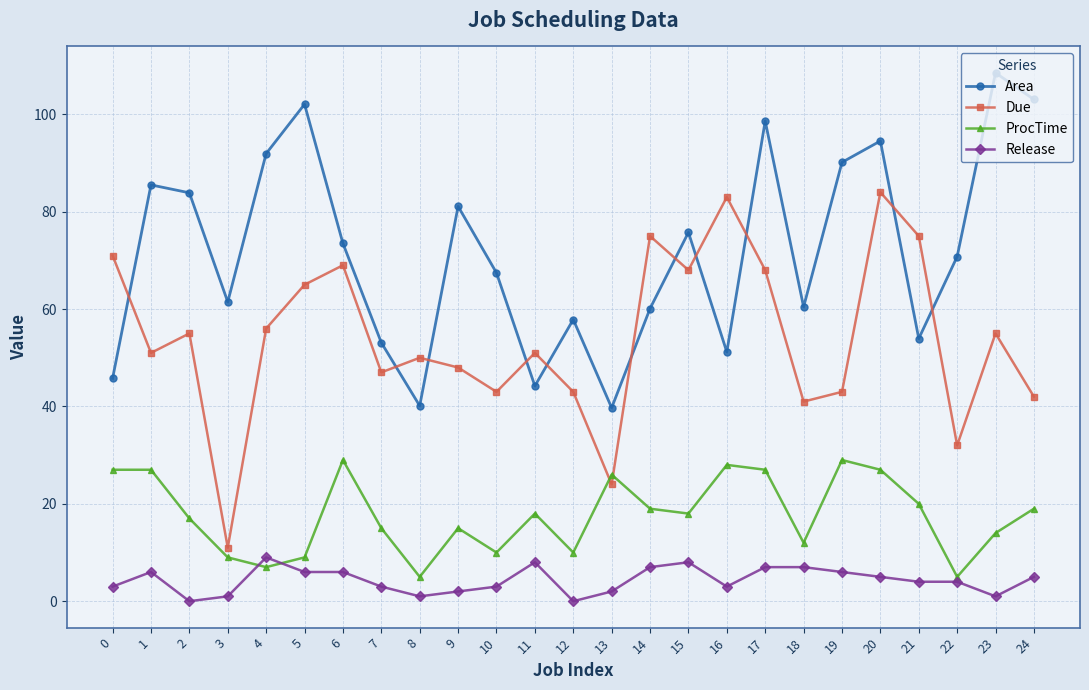

List the series in order of their peak value, lowest first.

Release, ProcTime, Due, Area